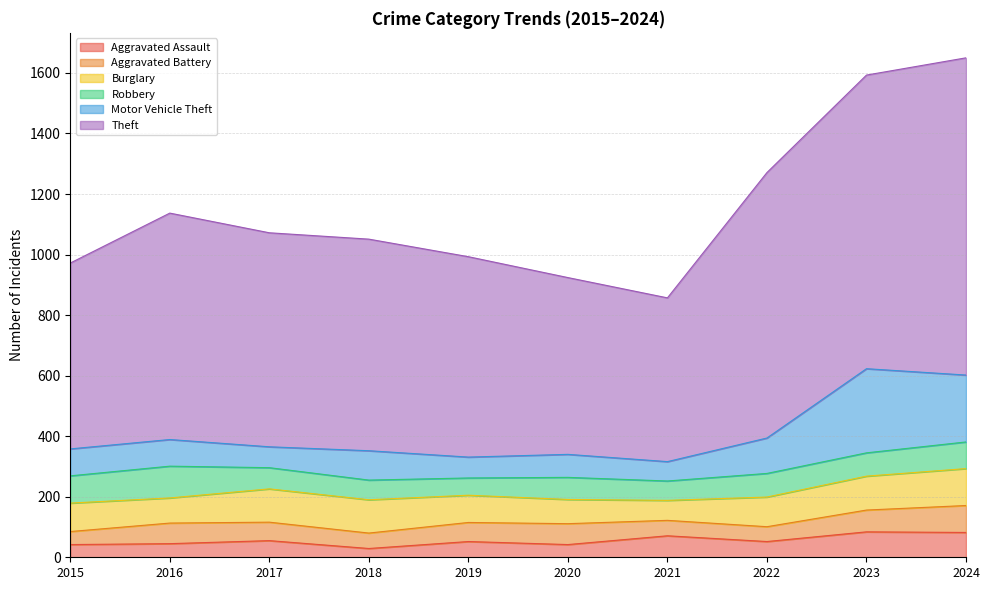

What is the sum of the Theft values at 2015 and 2016?

1362